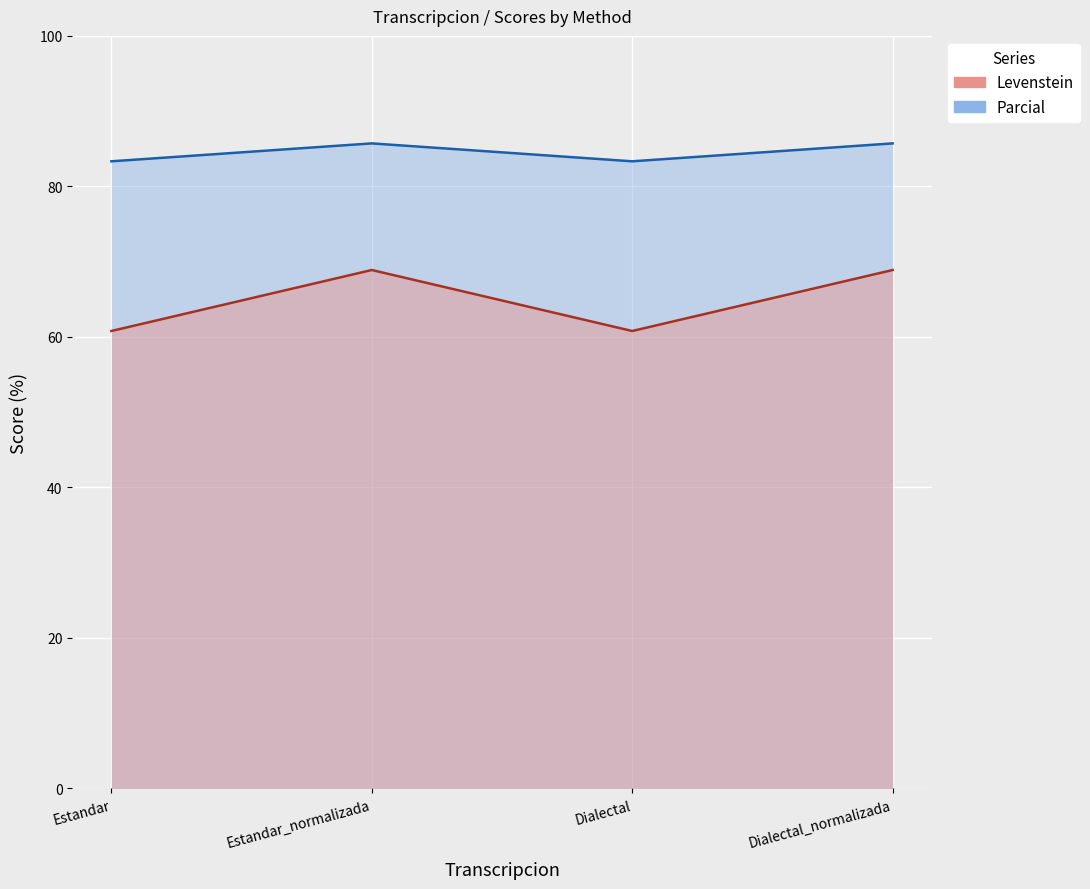

What position from the left is Estandar_normalizada?

2